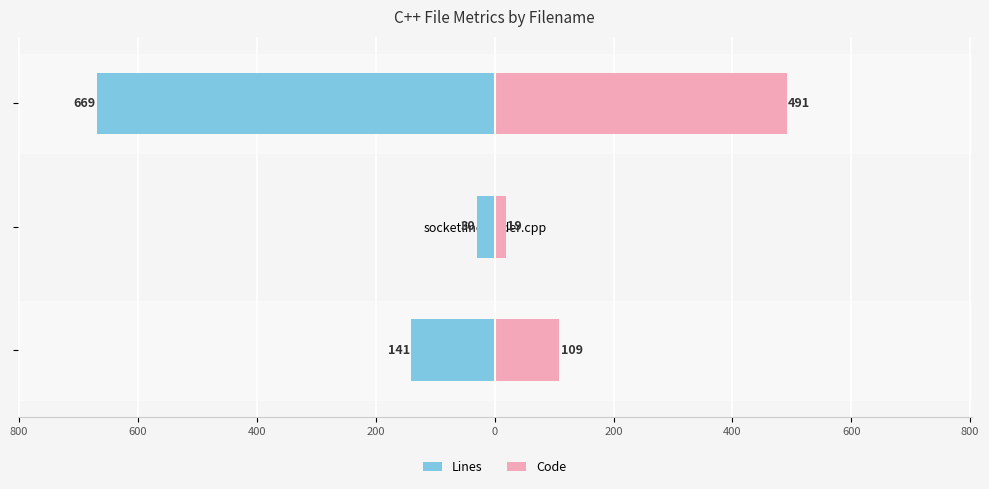

Count the number of categories in the chart.

3